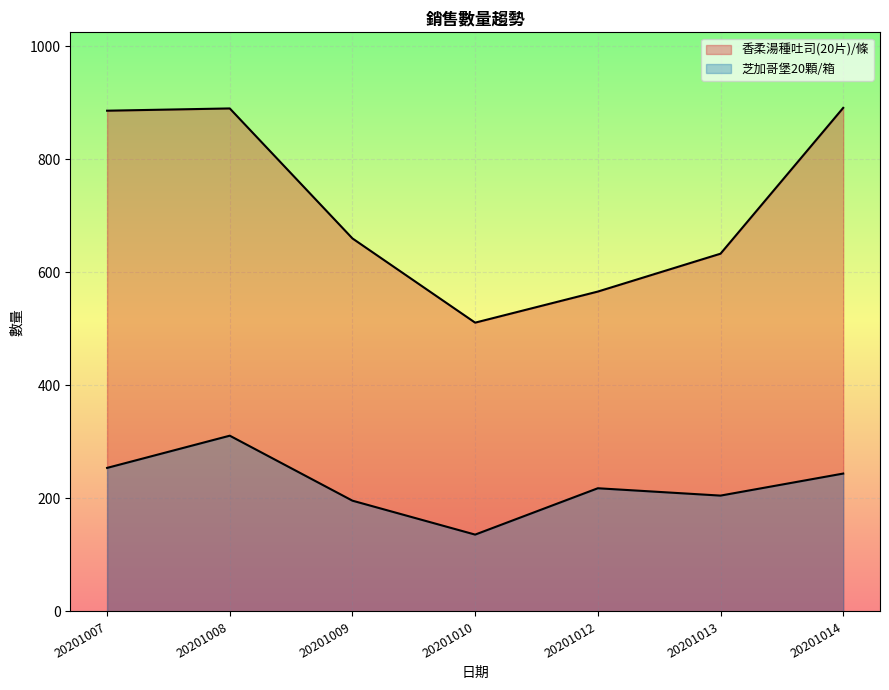

What is the value of the 芝加哥堡20顆/箱 point at the 6th from the left?

205